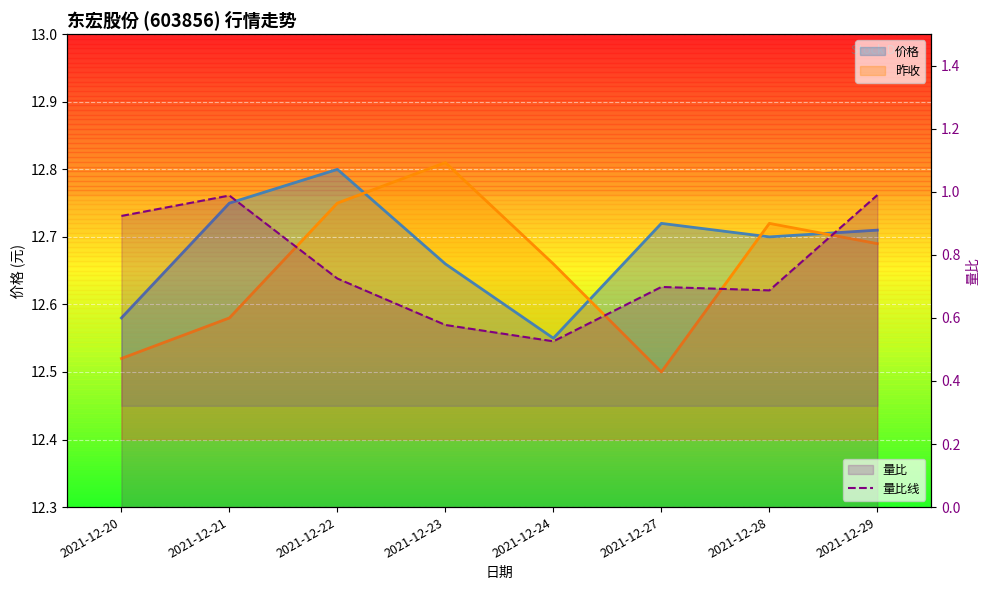

At which category does the chart reach its minimum across all series?

2021-12-24